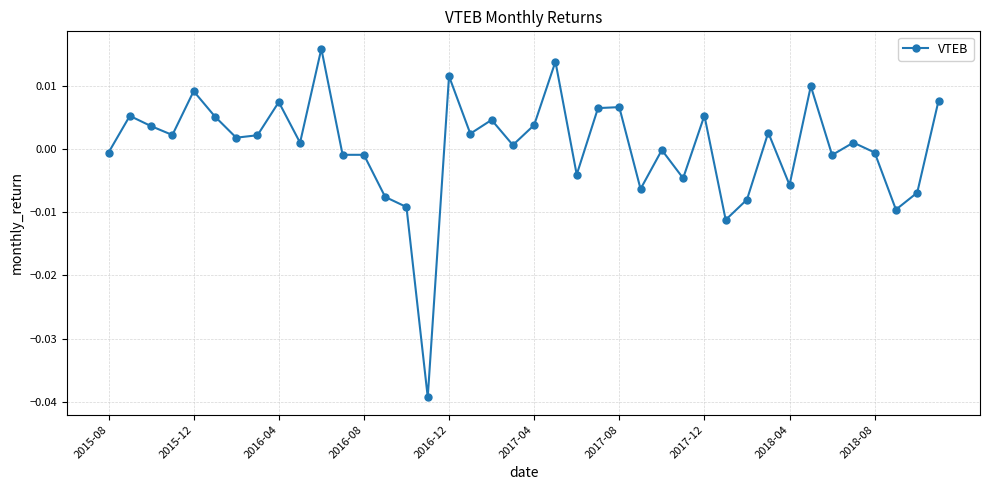

True or false: there are more than 1 points higher than both neighbors.

True